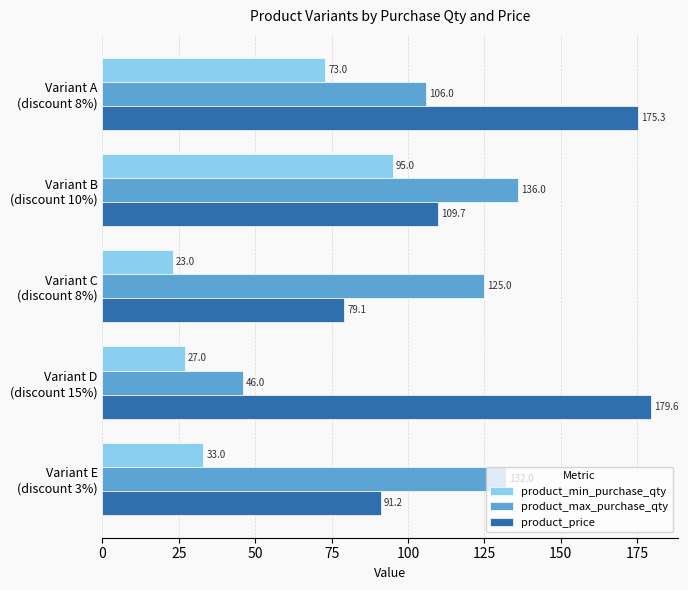

What is the lowest value of the product_price series?

79.1